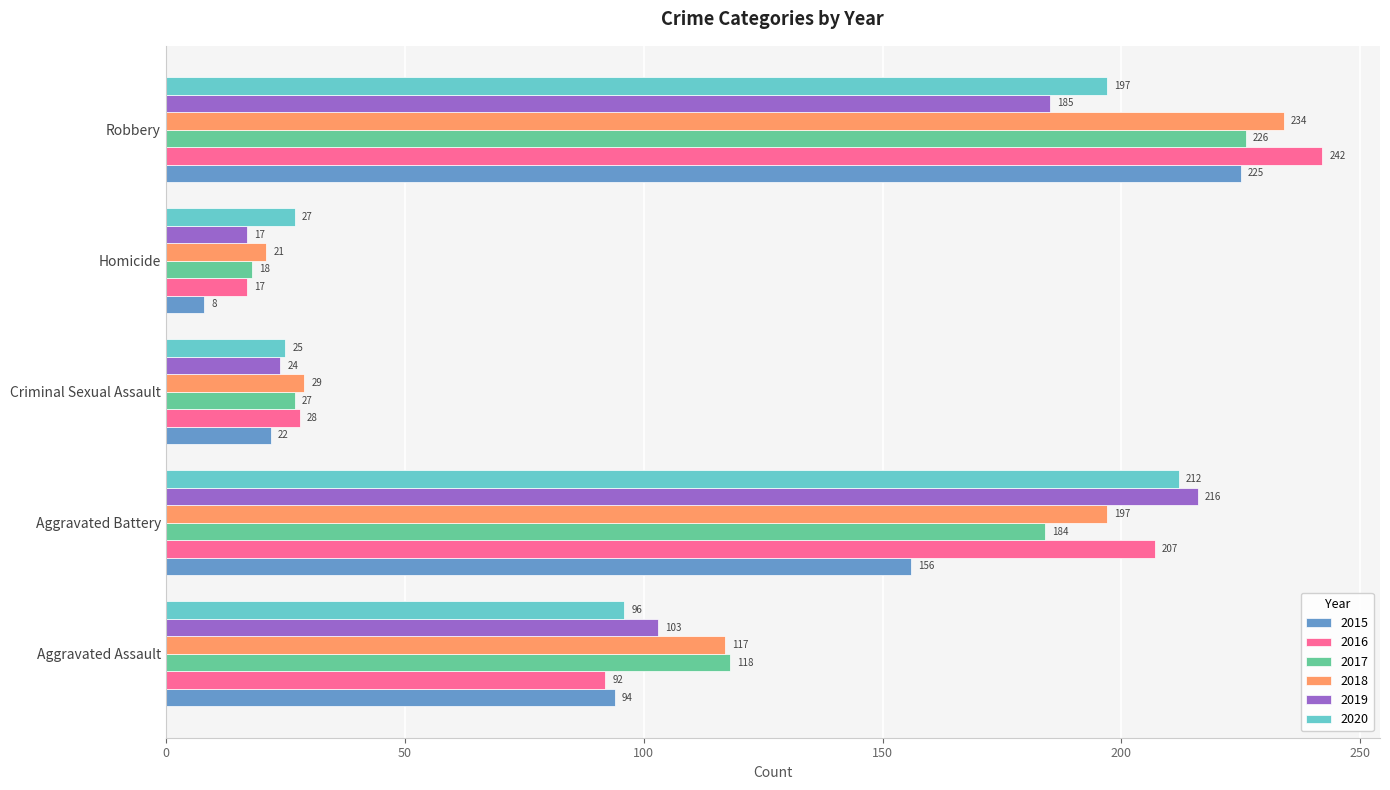

The 2019 series shows 311 at Robbery. True or false?

False